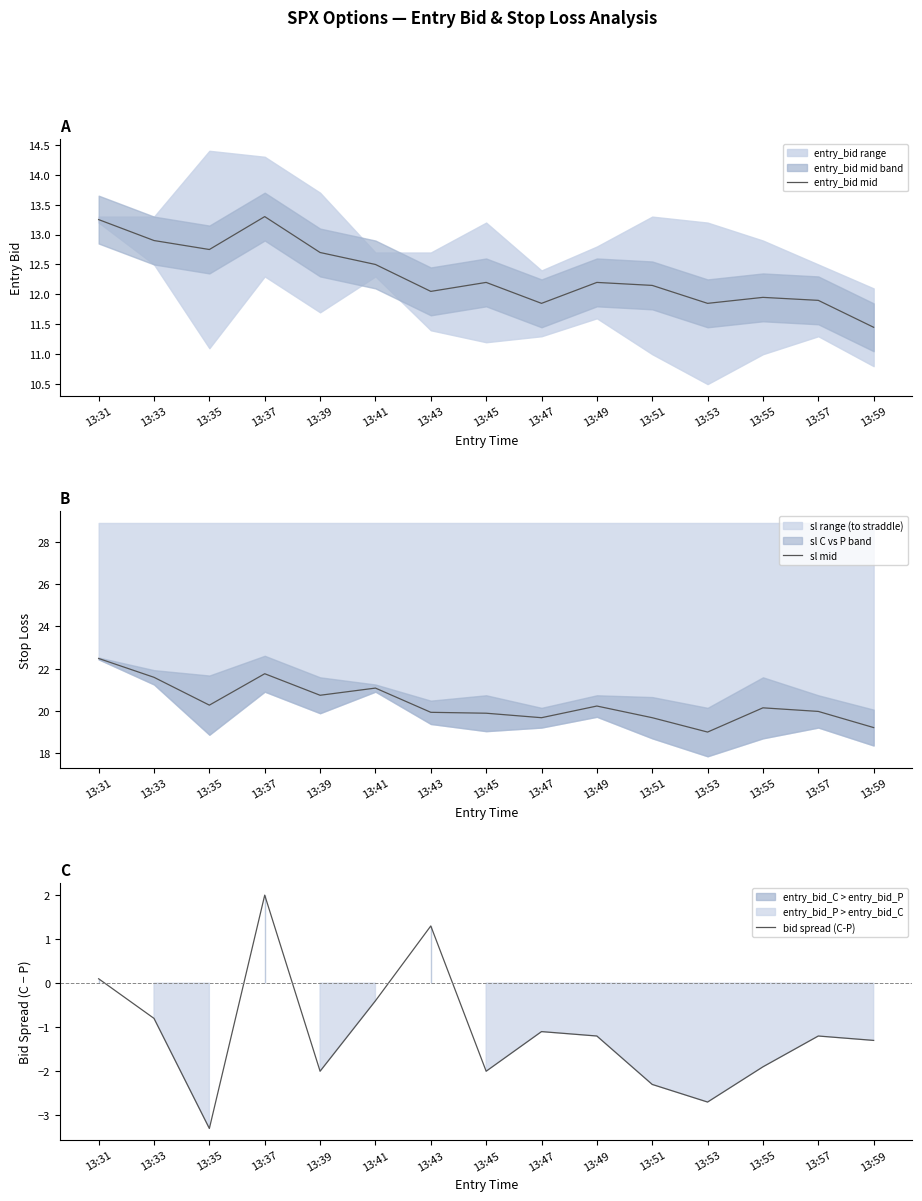

True or false: sl mid and entry_bid mid cross at least once.

False